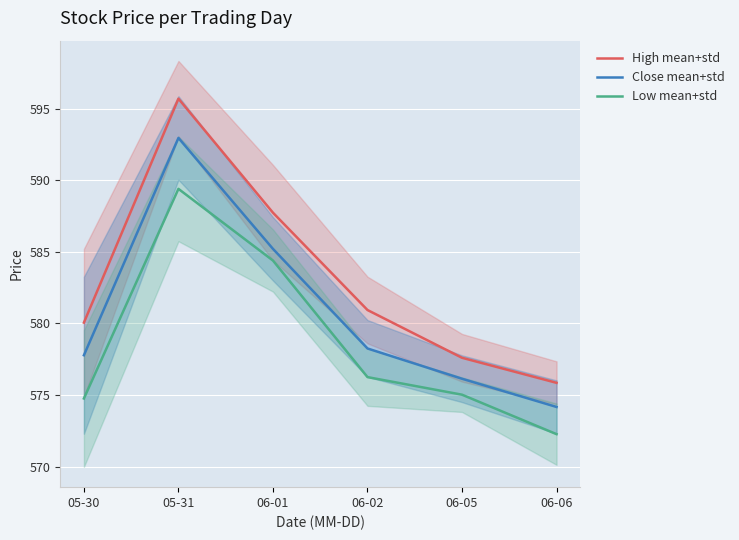

The value of Low mean+std at 05-31 is 589.4. True or false?

True